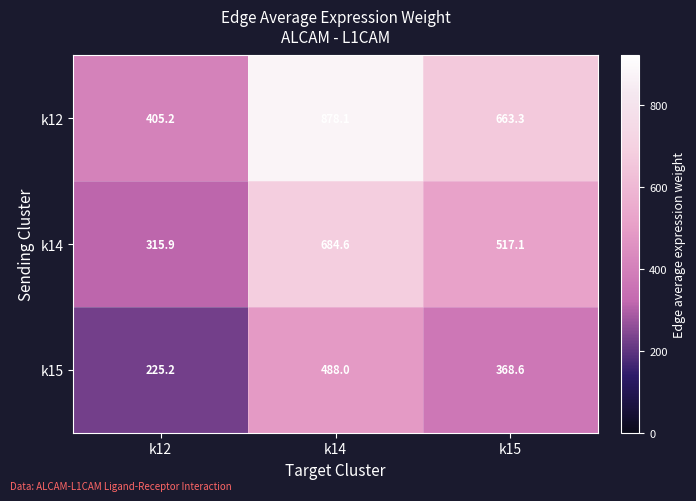

Which series has the widest spread of values?

k12